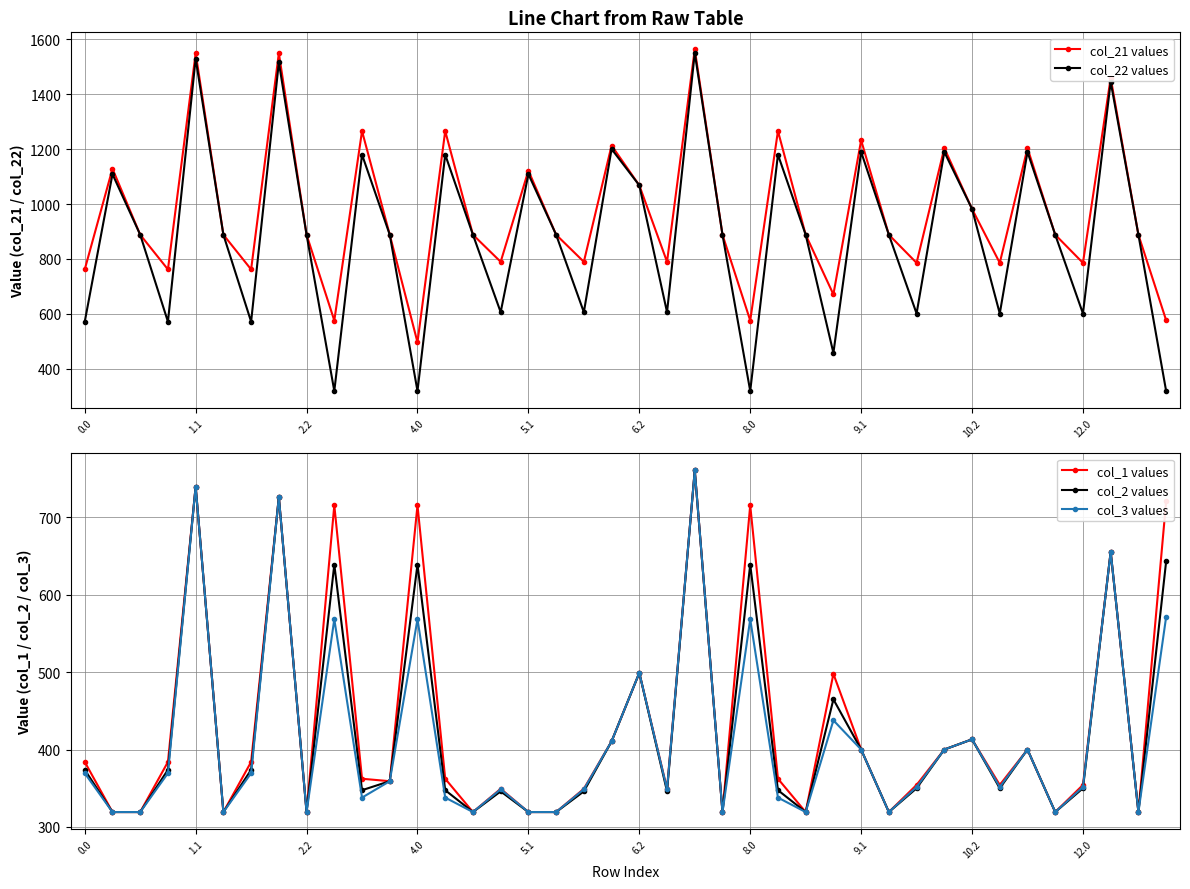

The value of col_21 values at 9.1 is 1232.5. True or false?

True